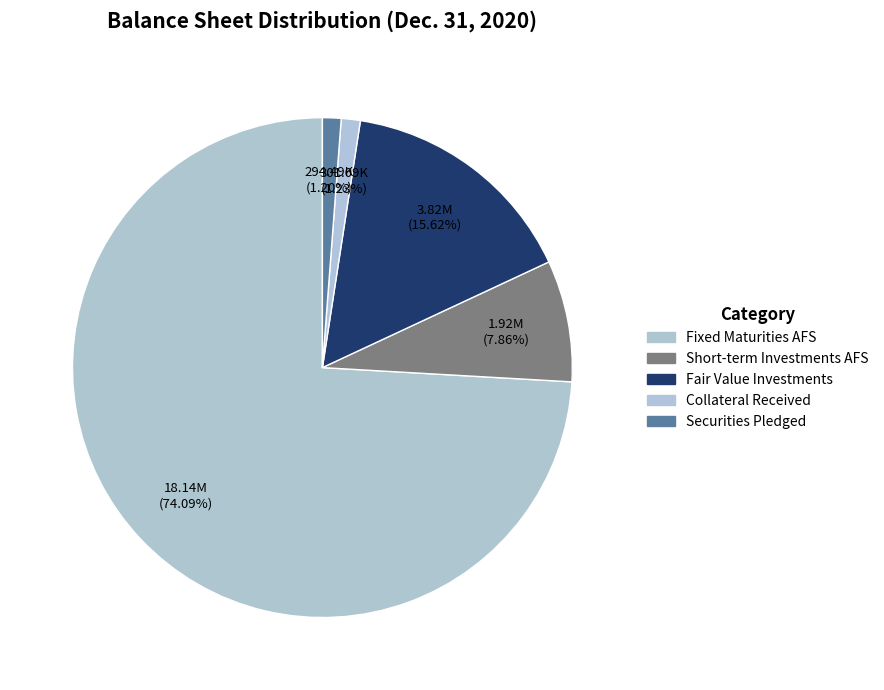

Count the number of slices in the pie.

5